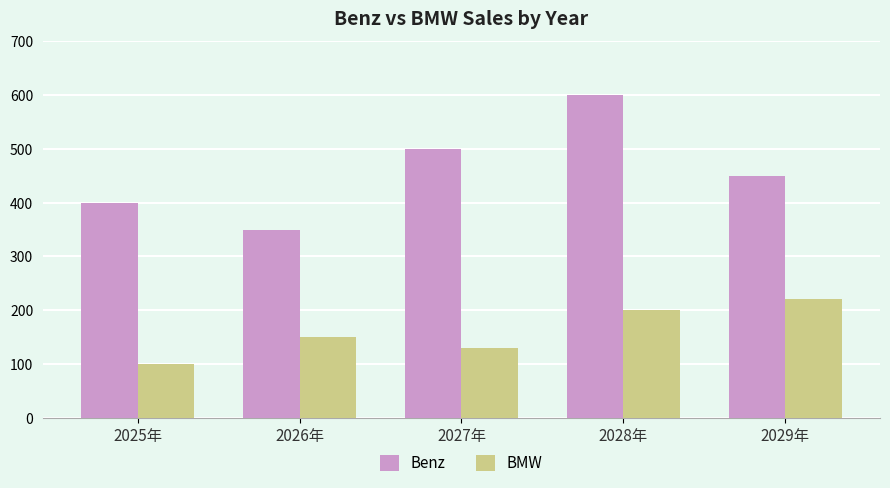

What is the label of the 1st bar from the right?

2029年